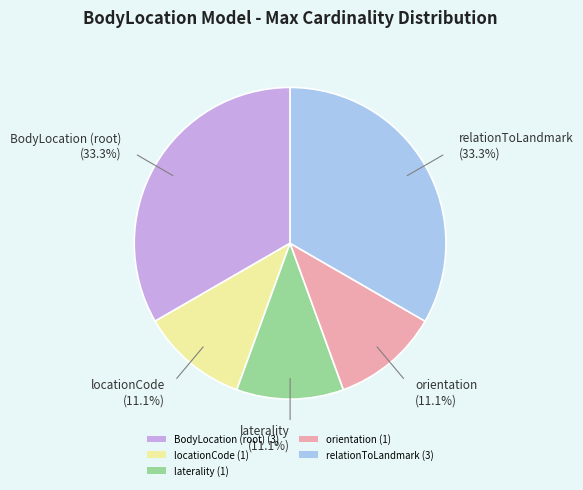

What percentage is NOT represented by orientation (1)?

88.9%